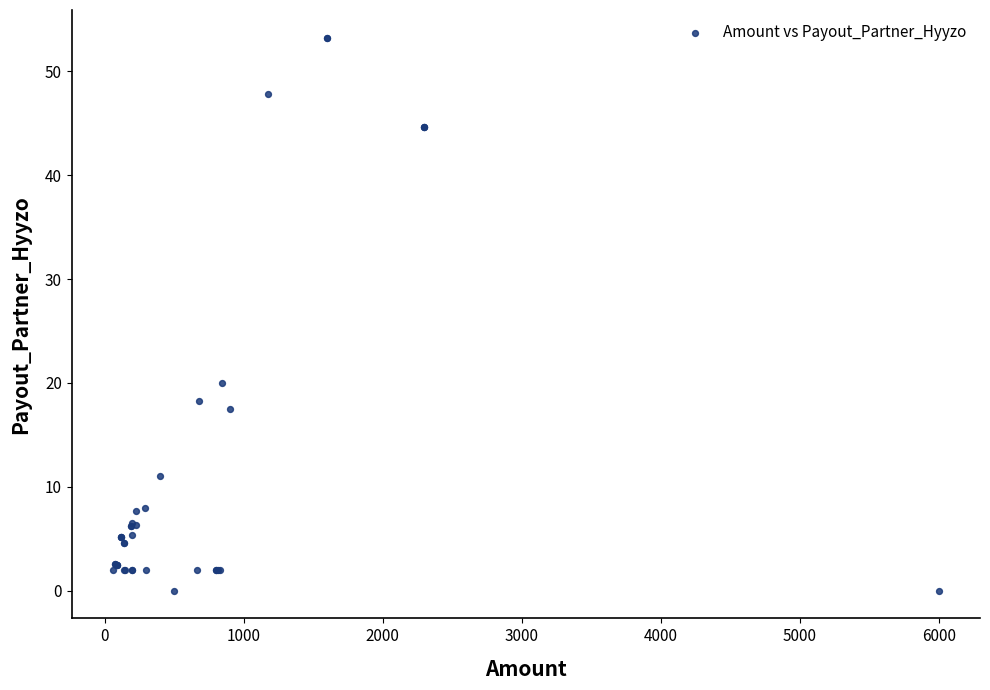

What Y value in the scatter plot is closest to 26?

20.0